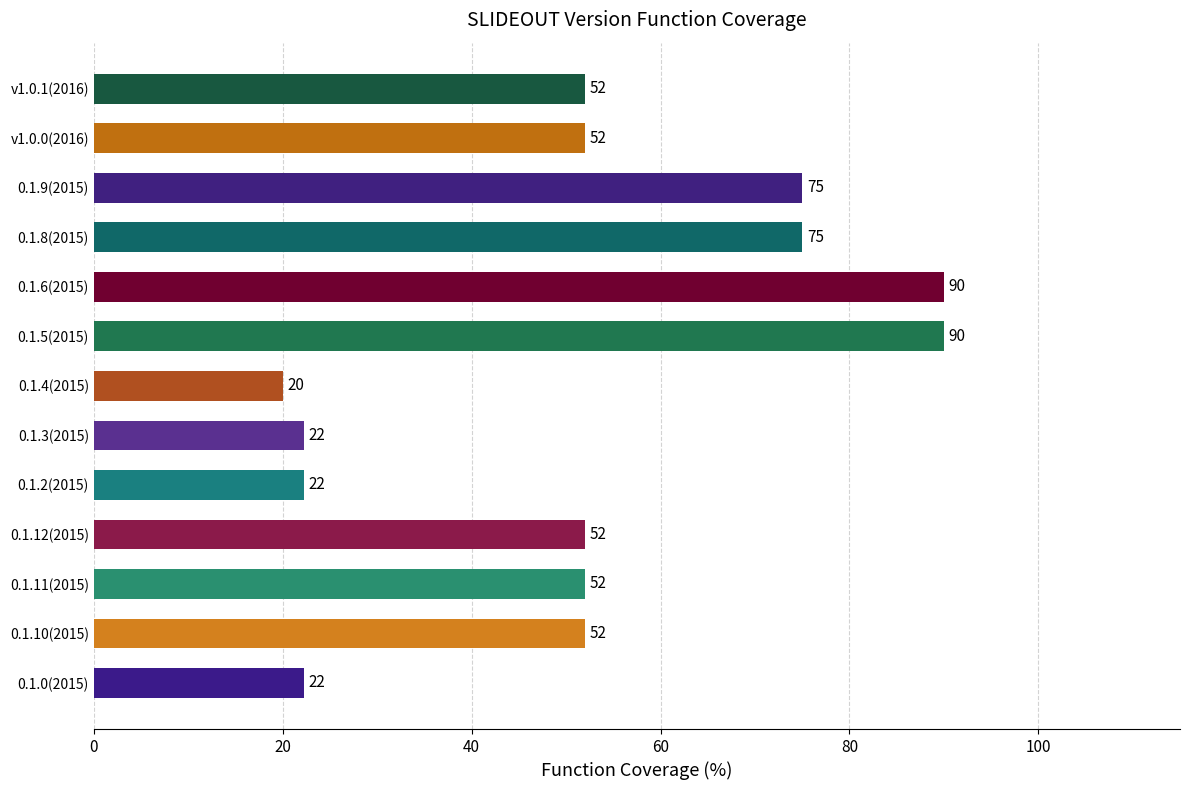

True or false: the data shows 73.4 at 0.1.10(2015).

False